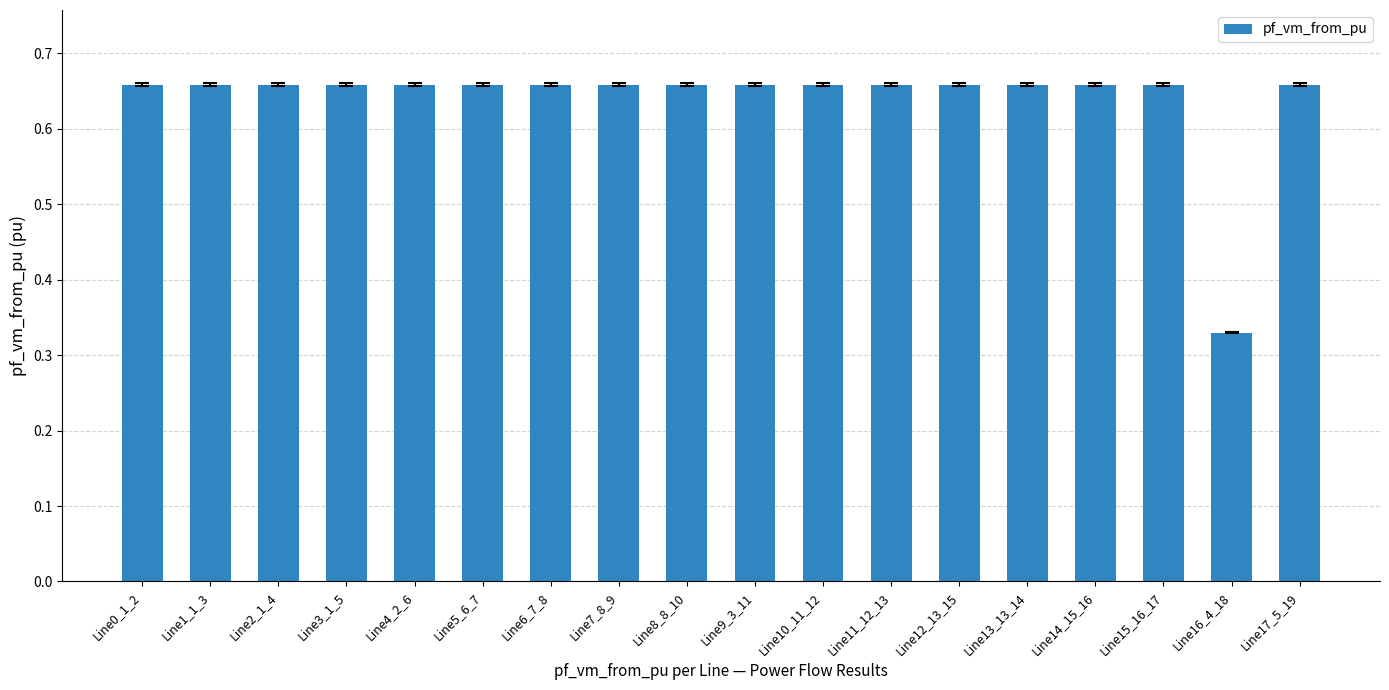

Does the chart contain any negative values?

No